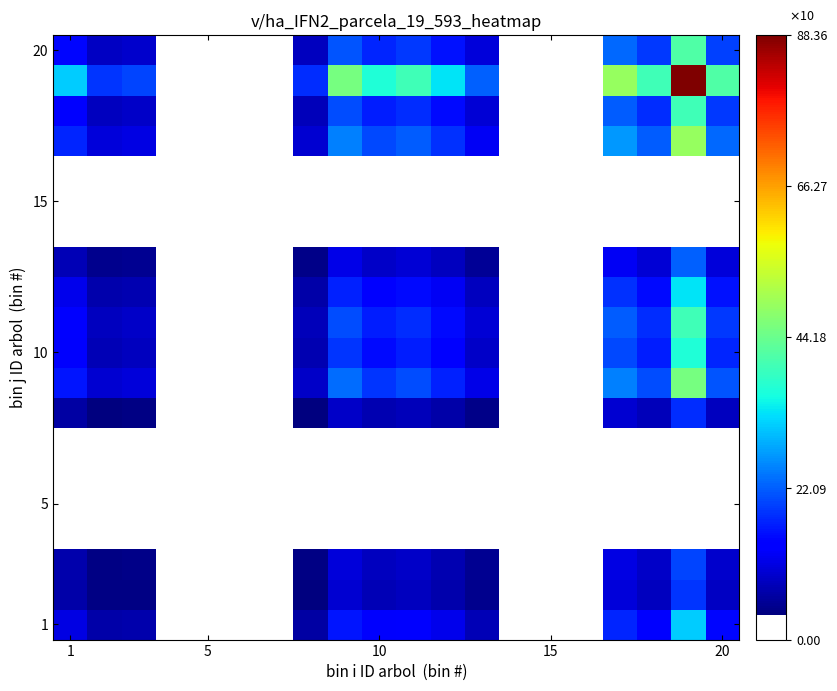

How many data points does each series have?

20